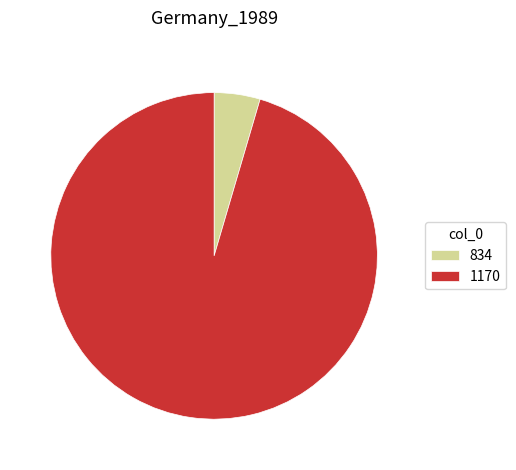

Which category has the biggest portion of the pie?

1170